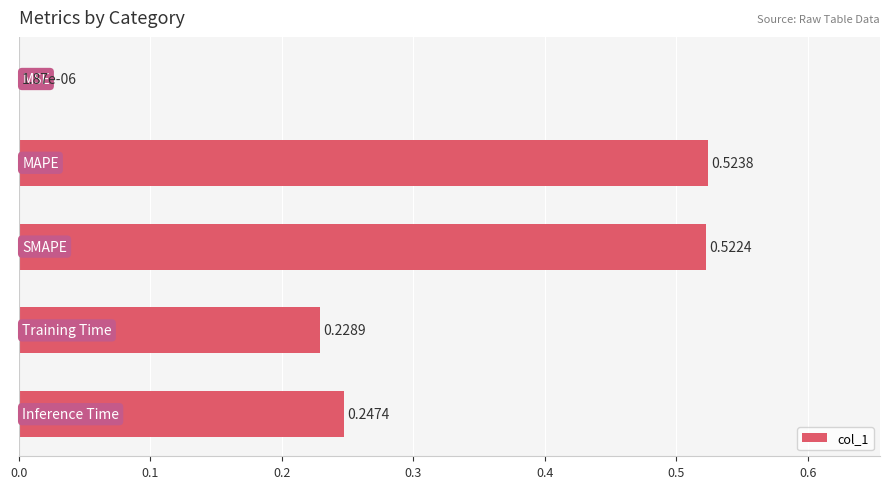

What is the sum of all values?

1.5